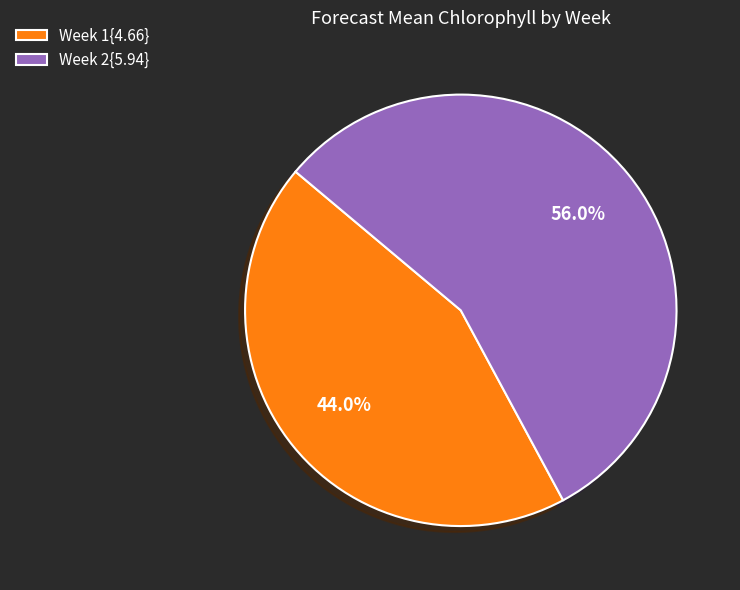

Between Week 2{5.94} and Week 1{4.66}, which is larger?

Week 2{5.94}